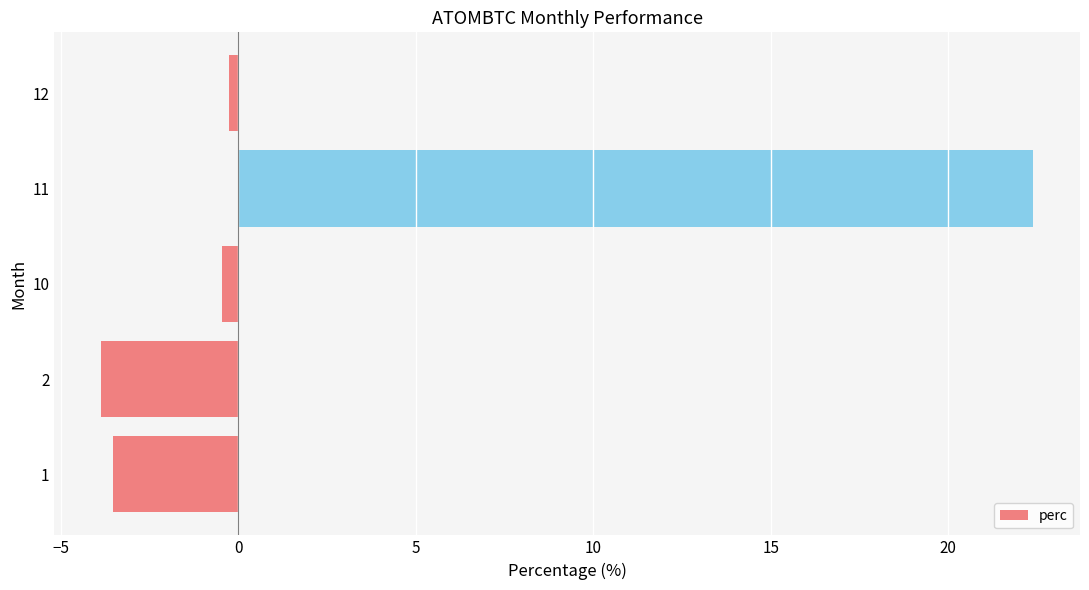

How many bars are there in total?

5